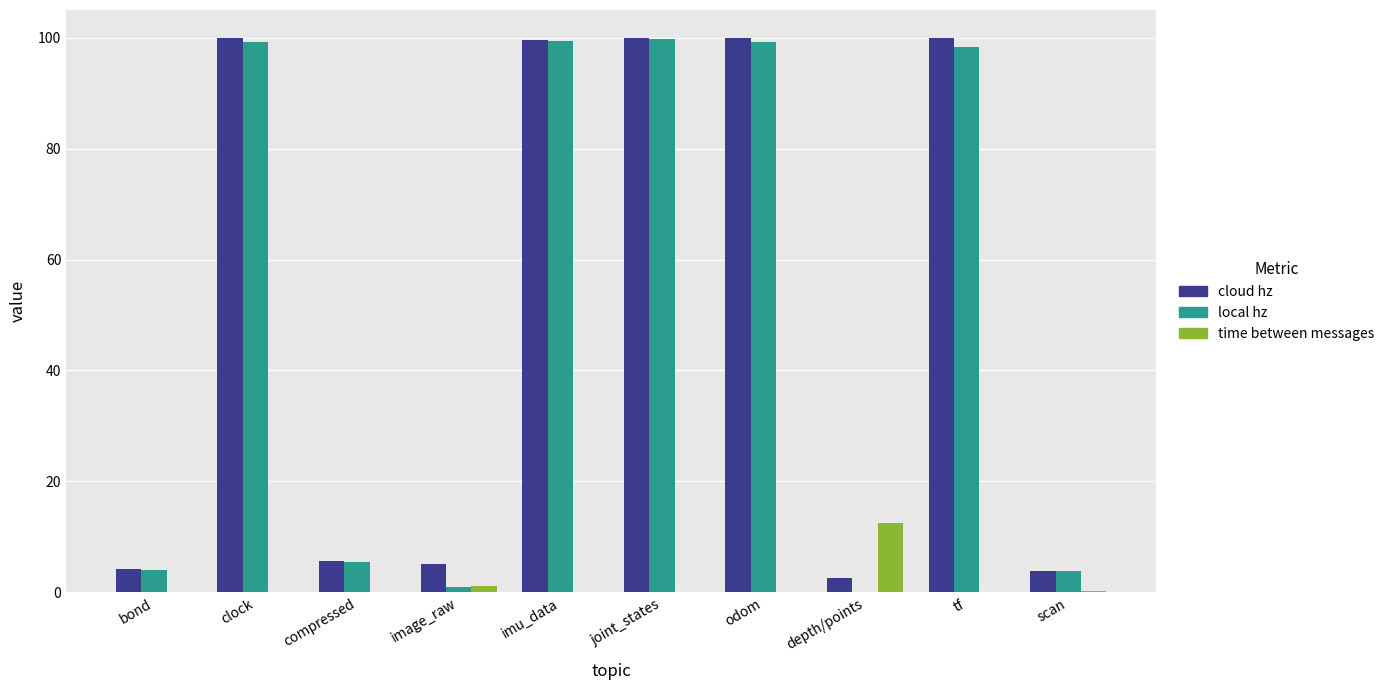

Which series changed the most between bond and odom?

cloud hz